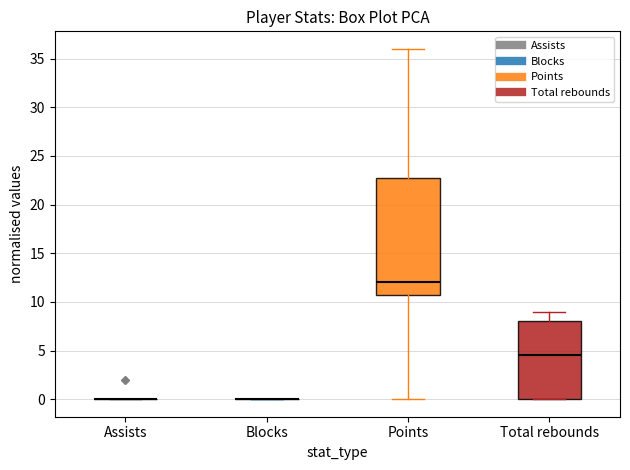

Comparing the boxes themselves (not the whiskers), which one is the tallest?

Points